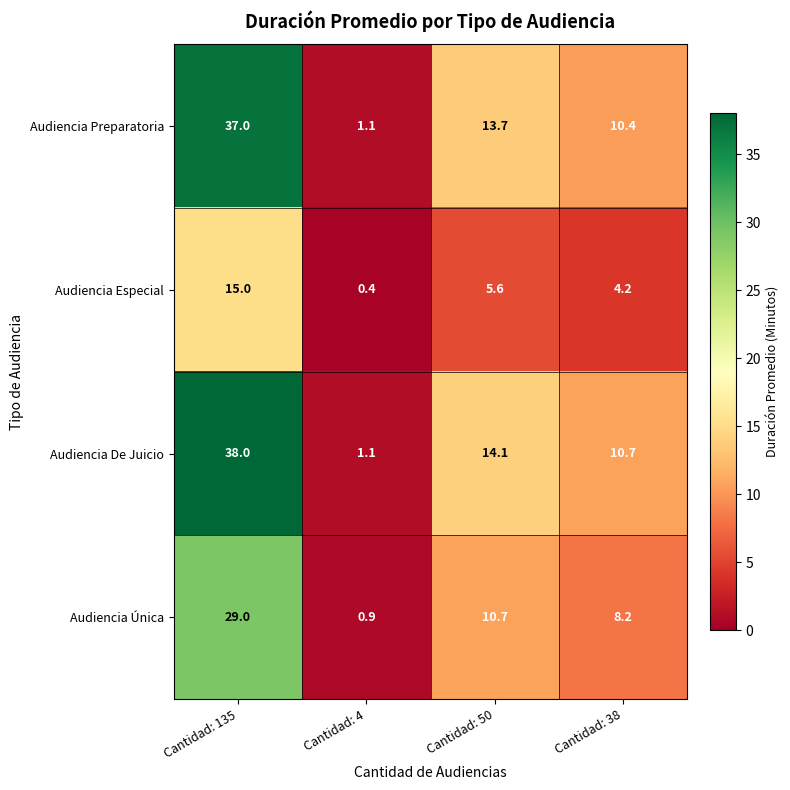

Reading right to left, extract all data points from this chart.

Audiencia Preparatoria: 10.4	13.7	1.1	37.0
Audiencia Especial: 4.2	5.6	0.4	15.0
Audiencia De Juicio: 10.7	14.1	1.1	38.0
Audiencia Única: 8.2	10.7	0.9	29.0